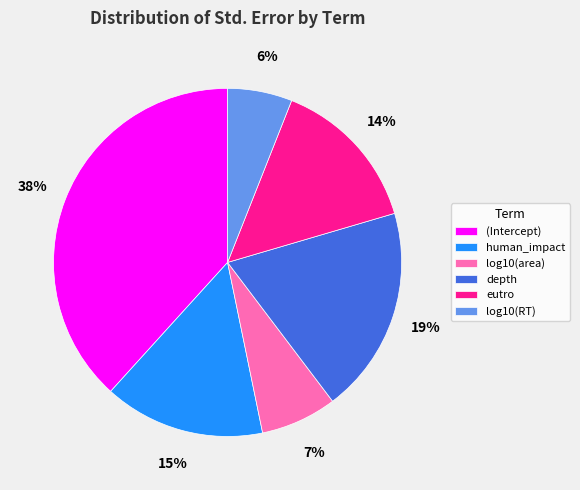

Count the number of slices in the pie.

6